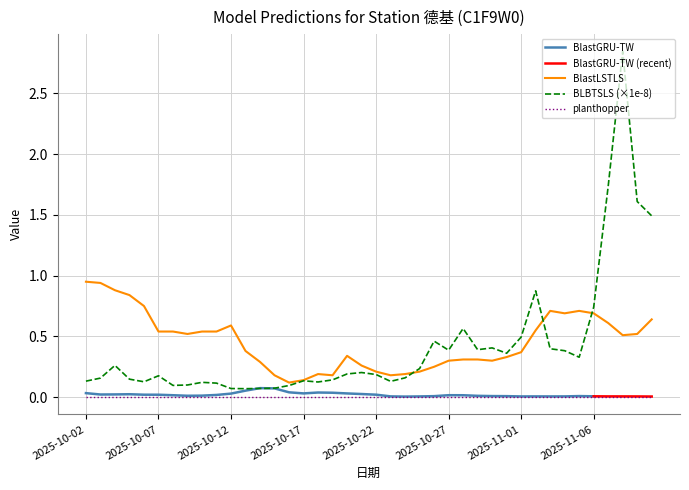

How many intersections are there between BLBTSLS and BlastLSTLS?

3